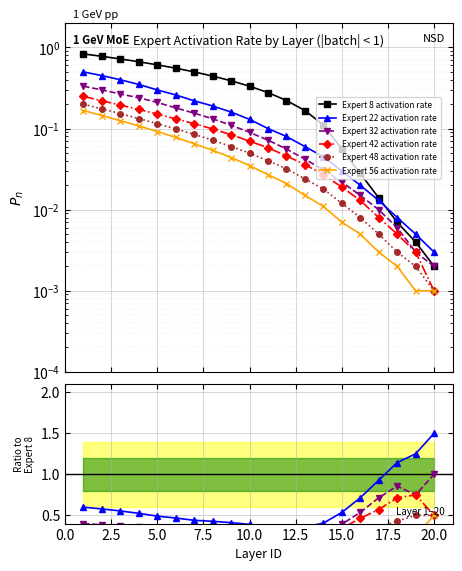

At how many categories does at least one series exceed 0?

20